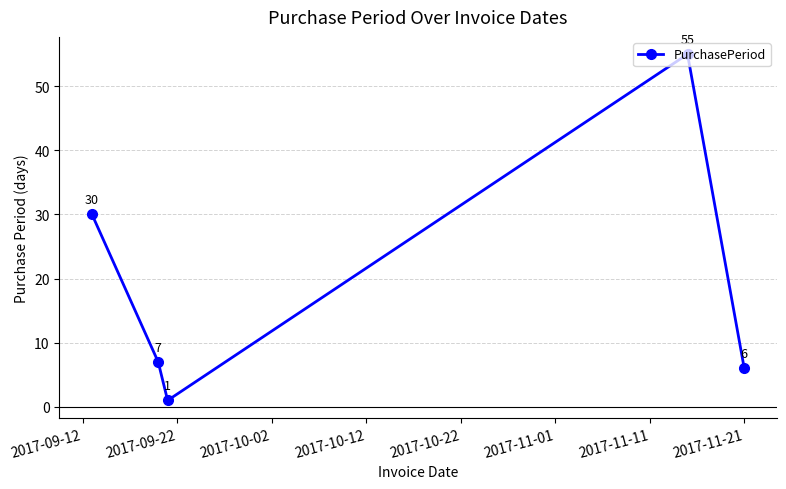

What is the sum of all values?

99